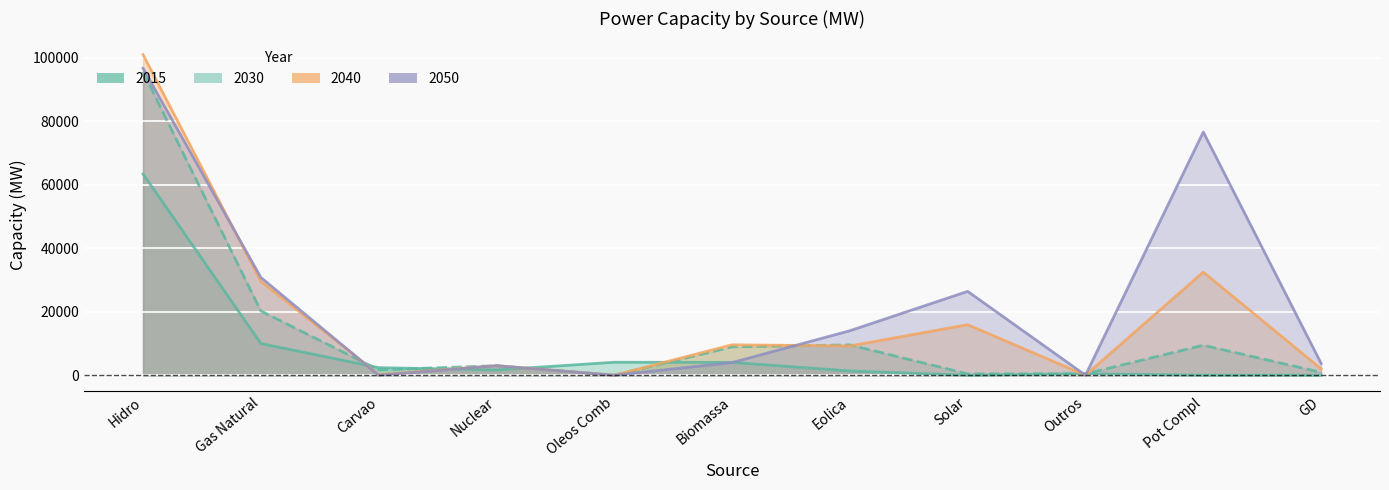

Where is 2015 nearest to the value 31676?

Gas Natural